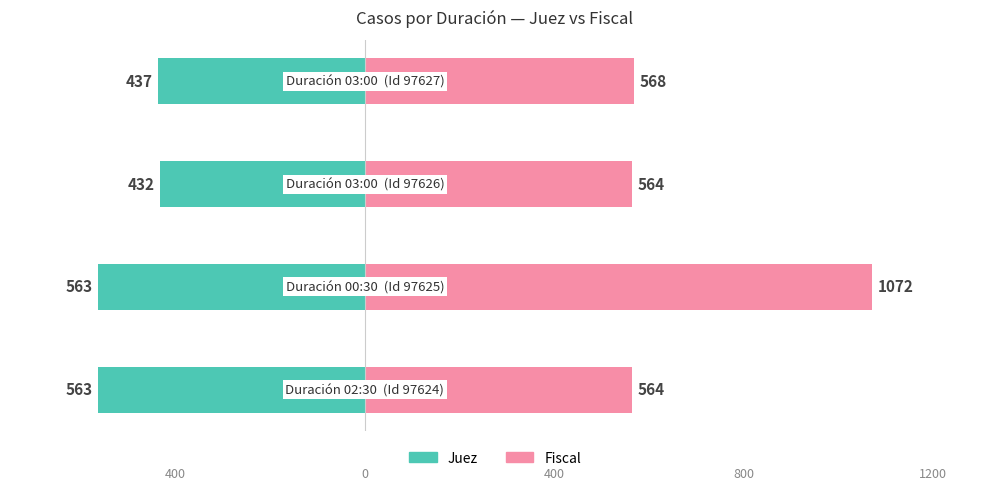

Reading right to left, list all the values displayed in this chart.

Juez: -437	-432	-563	-563
Fiscal: 568	564	1072	564